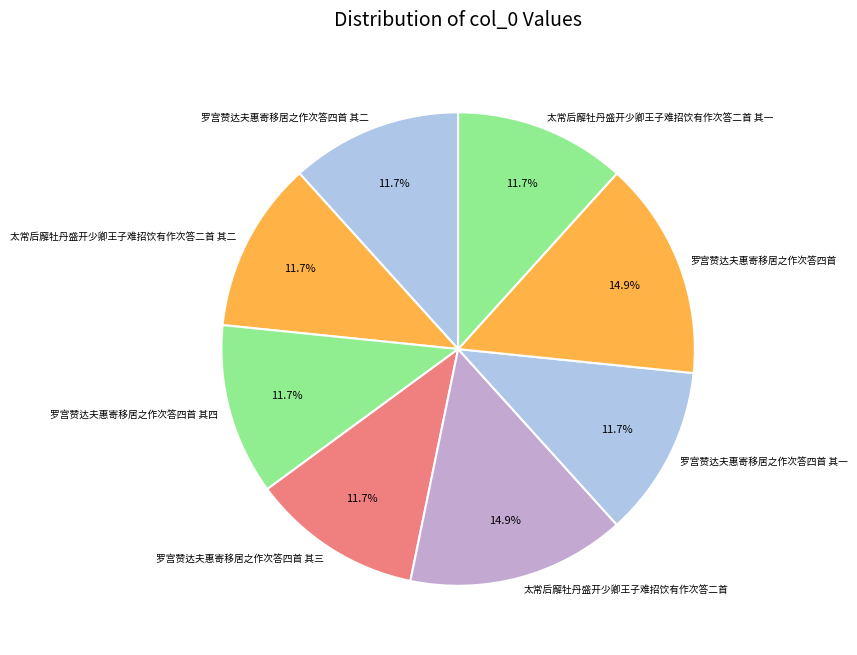

How many segments does this pie chart have?

8